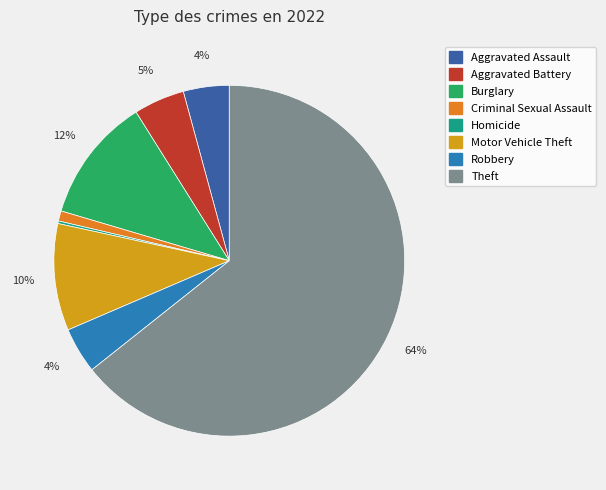

Does any single category account for the majority?

Yes